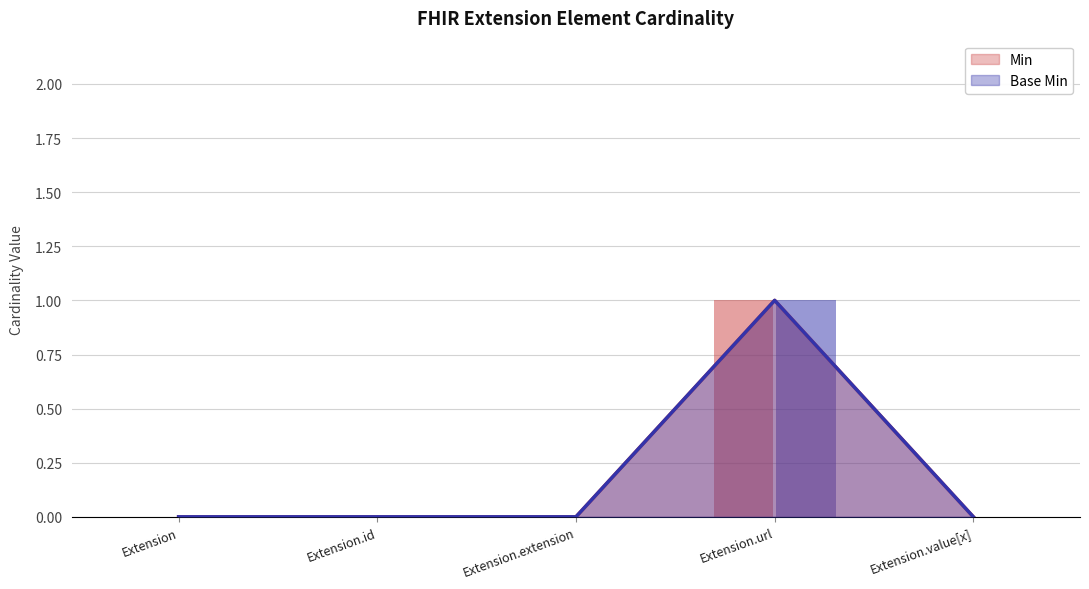

Rank the series at Extension.extension from lowest to highest value.

Min, Base Min